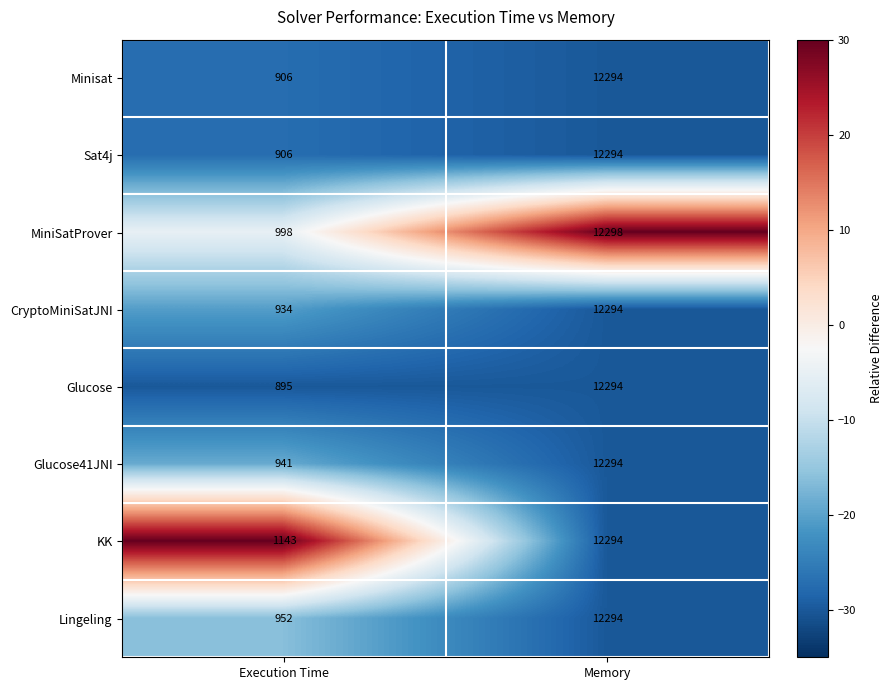

What is the sum of all Minisat values?

13200